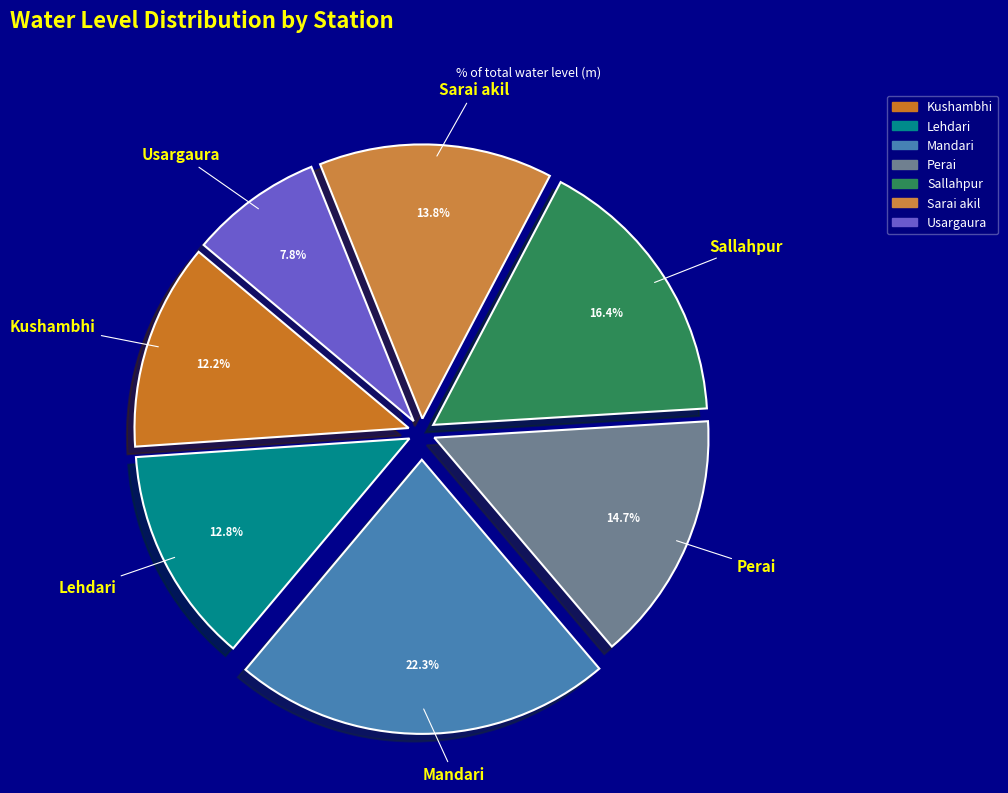

To the nearest percent, what portion does Perai represent?

15%